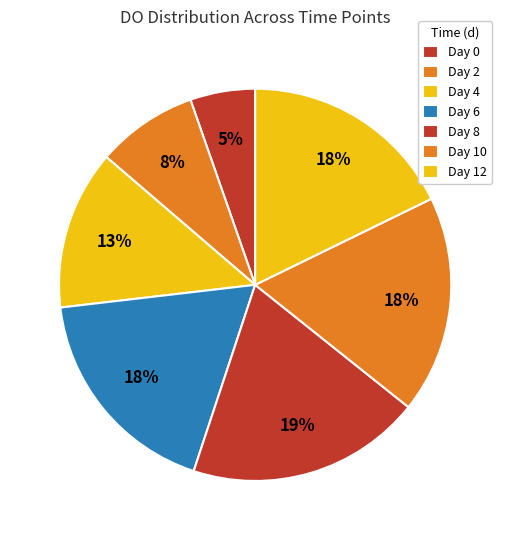

How many slices are in this pie chart?

7